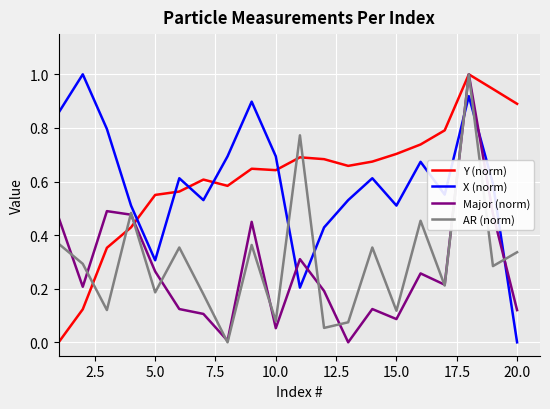

Is this an area chart (filled region under the line)?

No